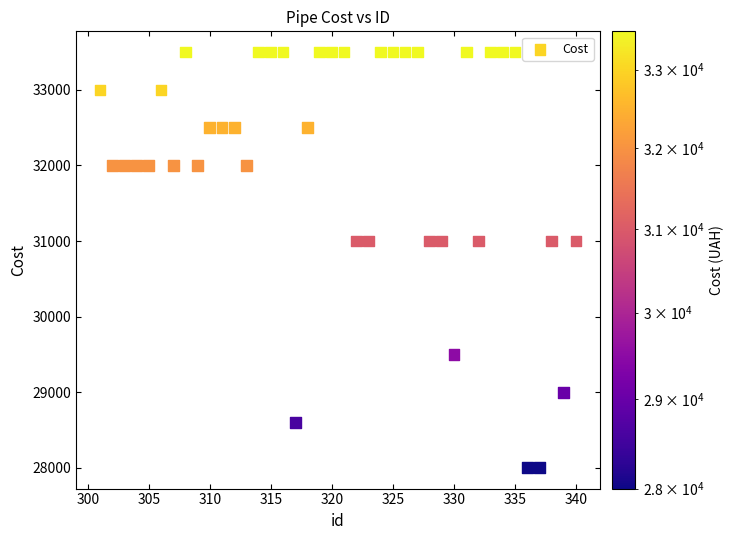

What is the range of X values (max minus min)?

39